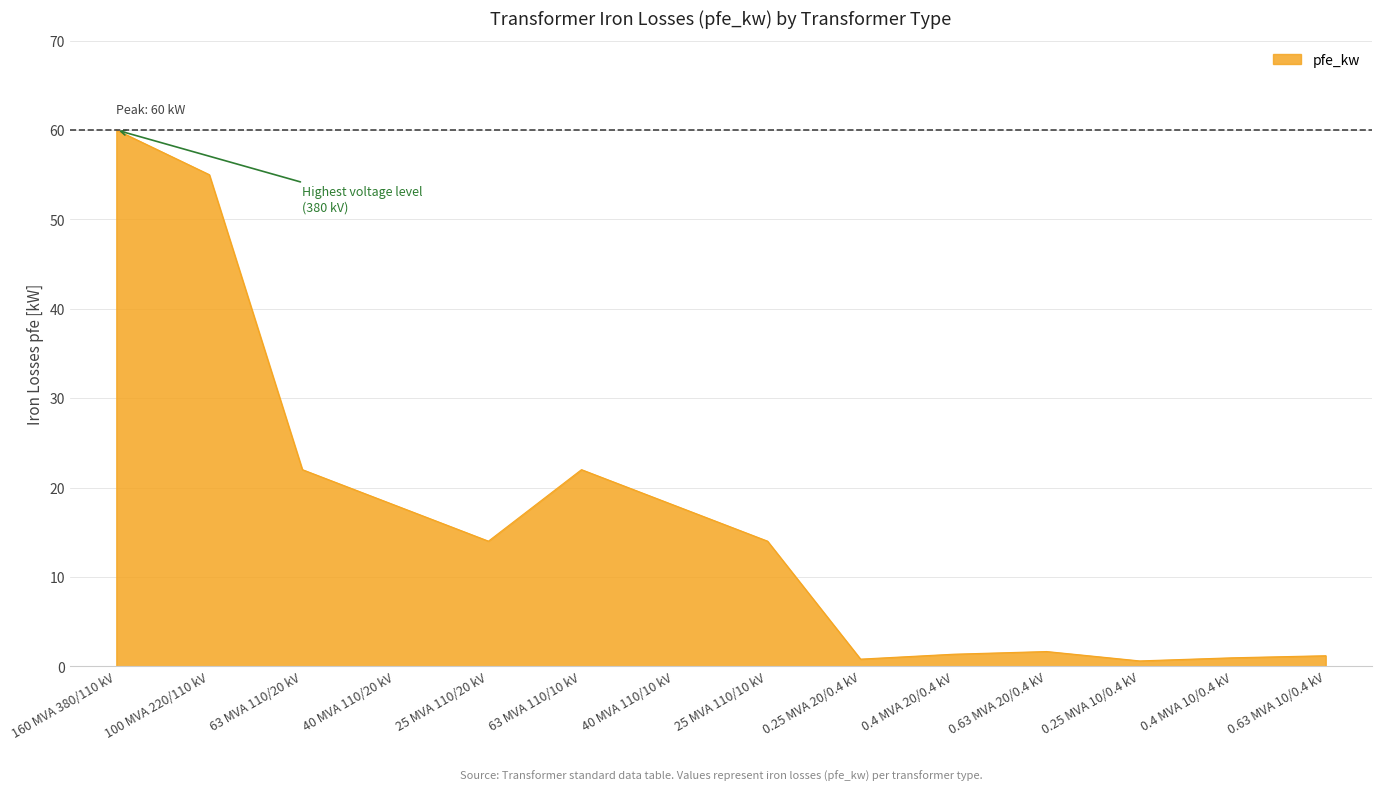

Approximately how many times larger is the value at 25 MVA 110/10 kV compared to 25 MVA 110/20 kV?

1.0